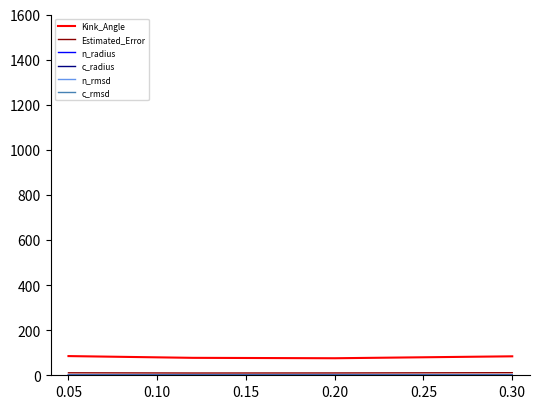

Which series has the largest range (max minus min)?

Kink_Angle